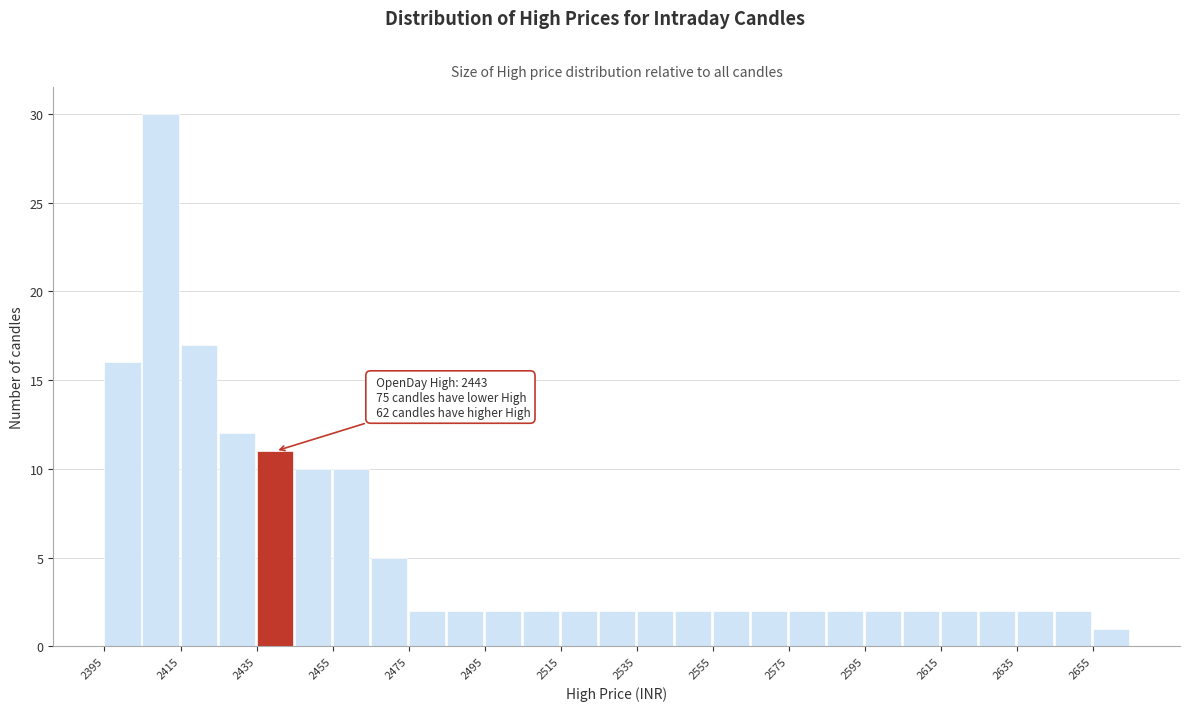

Over which range of the x-axis is the bar tallest?

2405 to 2415